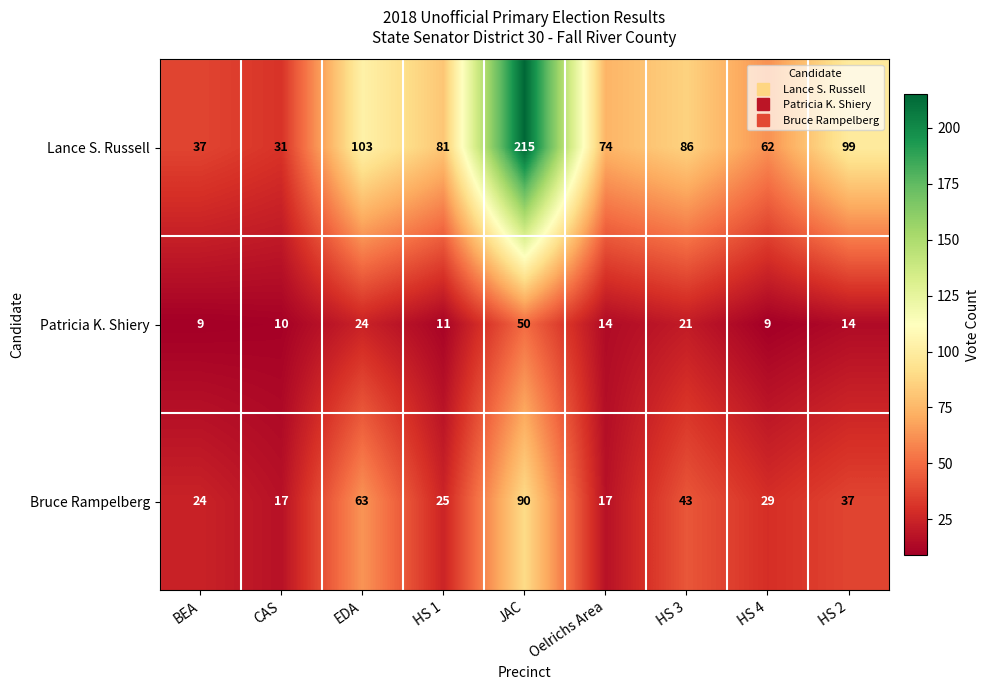

At how many categories does at least one series exceed 47?

7